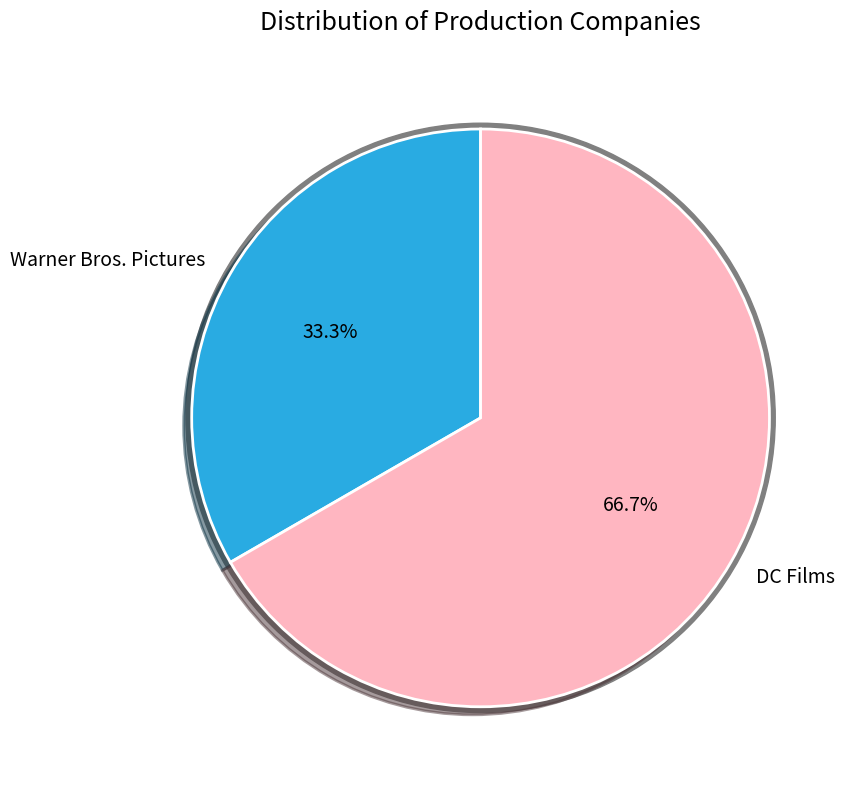

To the nearest percent, what portion does Warner Bros. Pictures represent?

33%